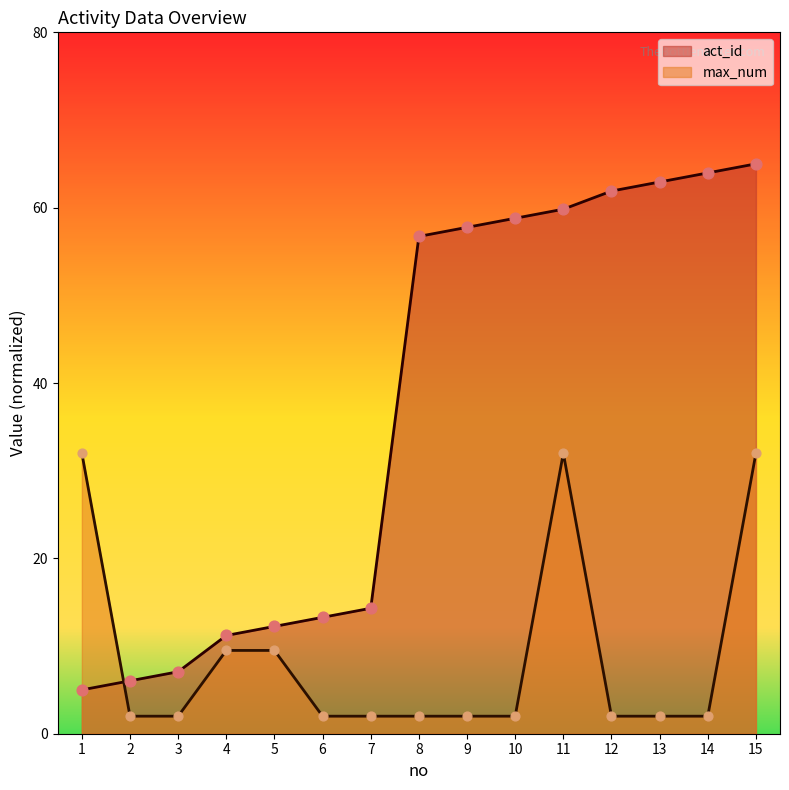

Which series contains the lowest Y value?

max_num